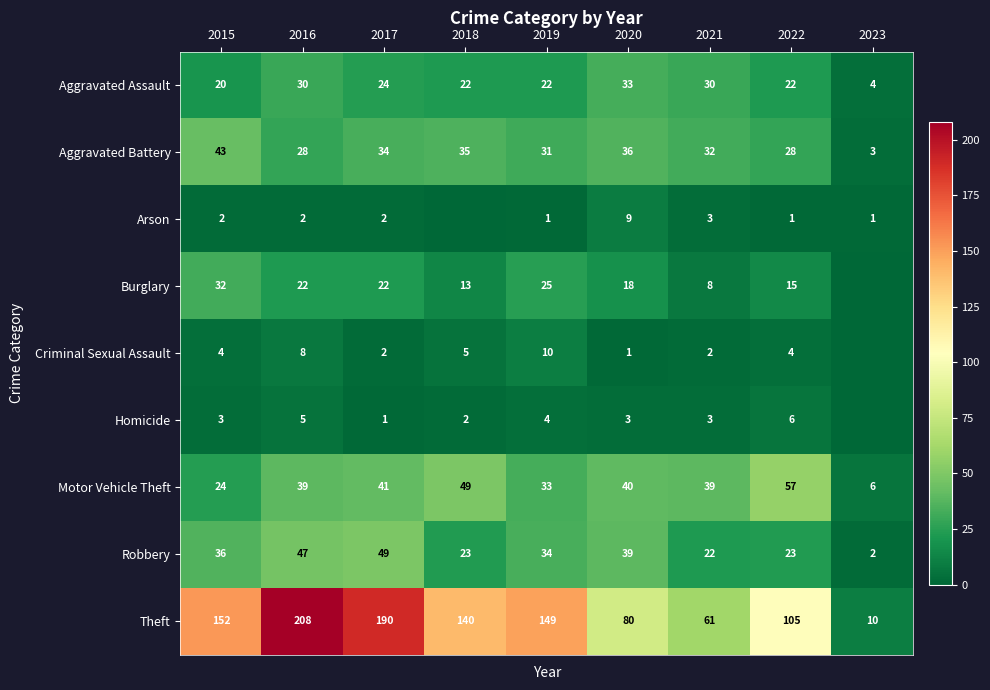

What is the lowest value of the Aggravated Battery series?

3